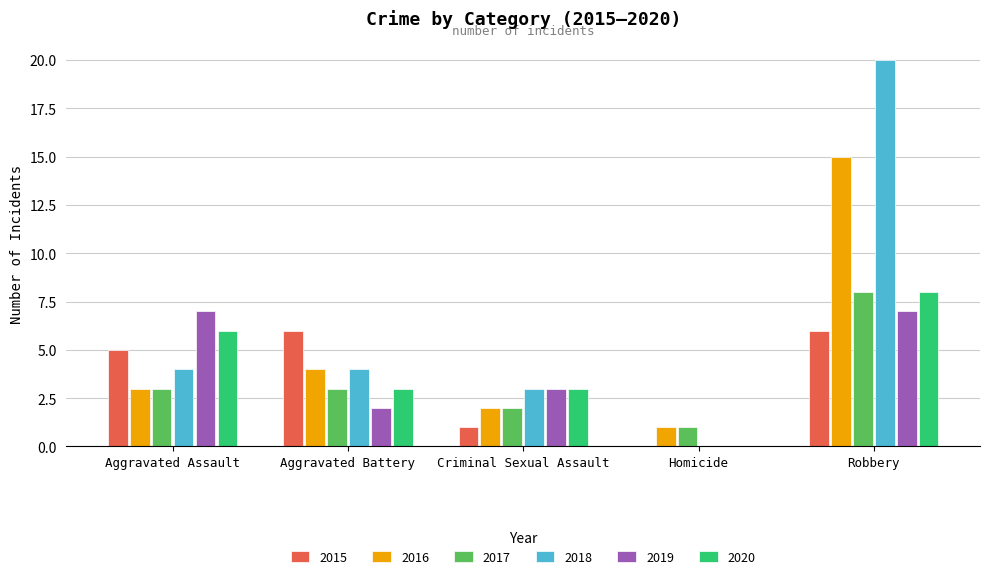

What is the sum of the 2018 values at Aggravated Battery and Homicide?

4